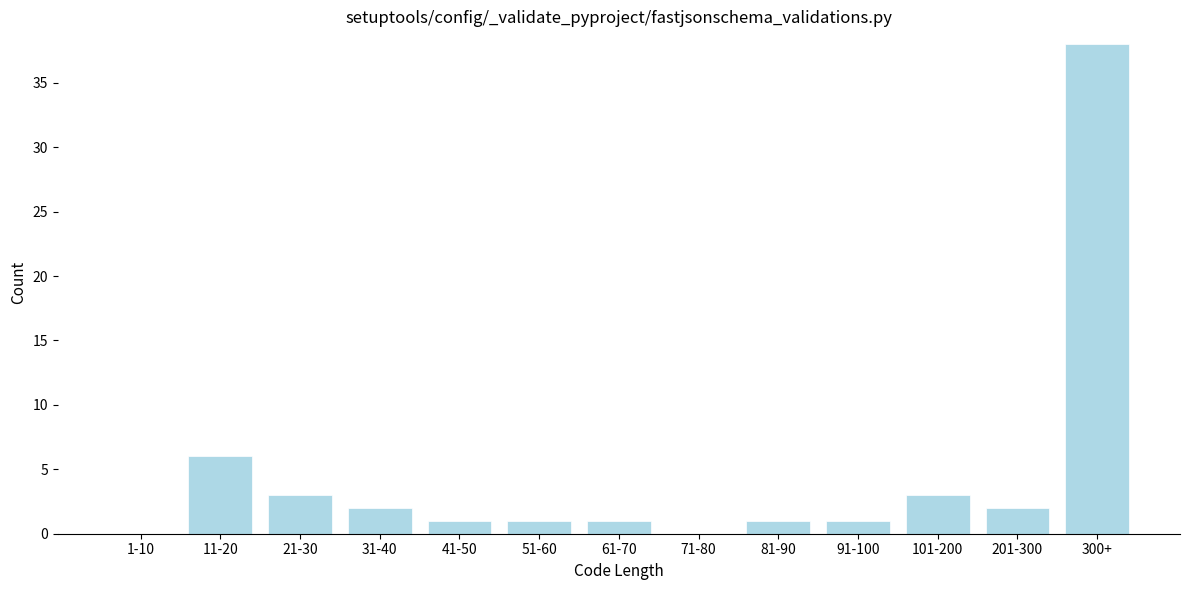

Reading left to right, what are all the values shown in this chart?

1-10=0	11-20=6	21-30=3	31-40=2	41-50=1	51-60=1	61-70=1	71-80=0	81-90=1	91-100=1	101-200=3	201-300=2	300+=38